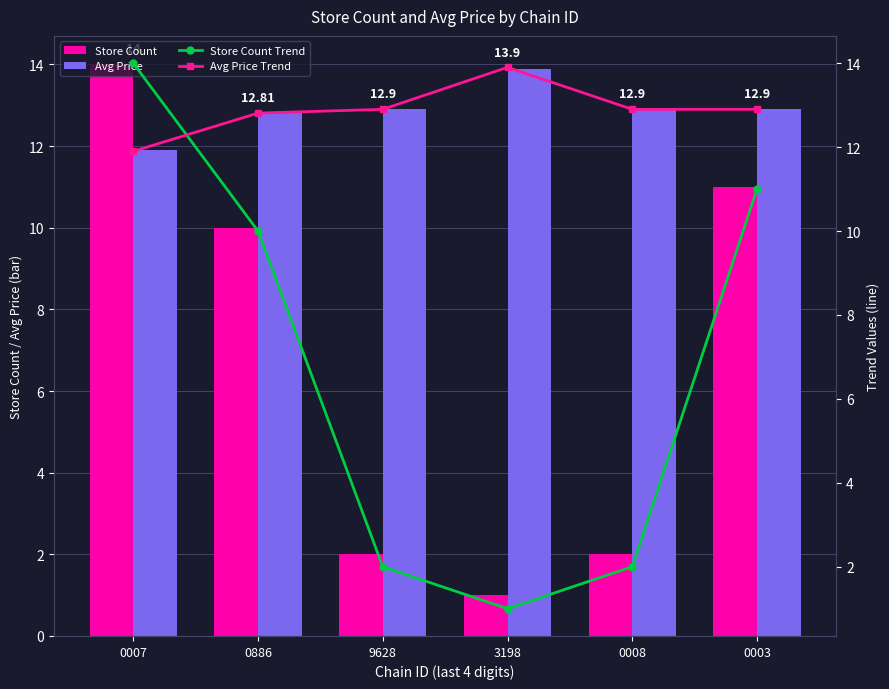

What position from the right is 0008?

2